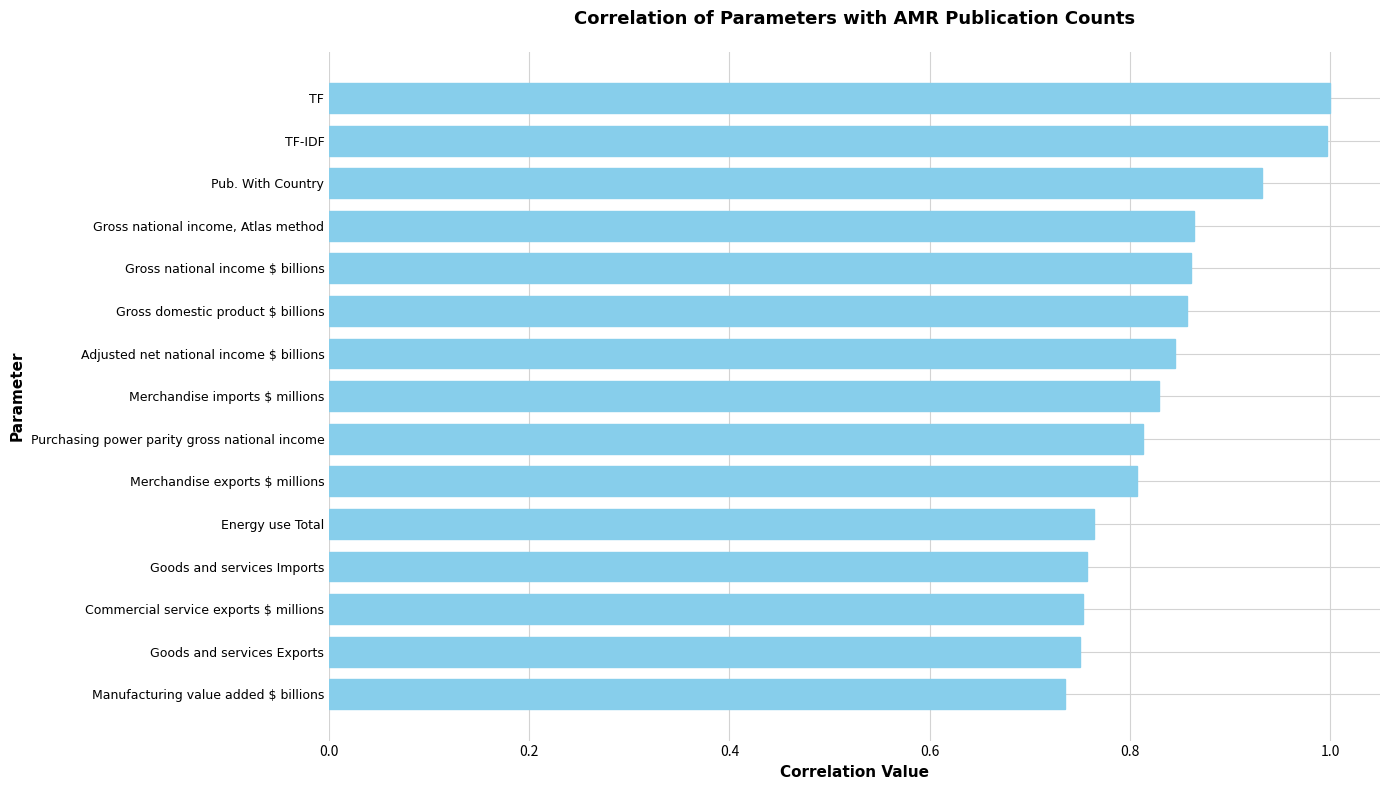

Between TF-IDF and Commercial service exports $ millions, which is larger?

TF-IDF